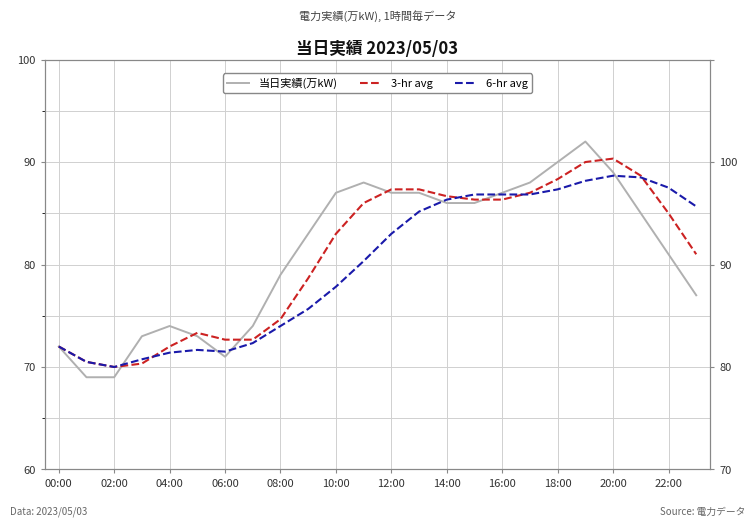

What is the label of the 10th point from the left?

18:00